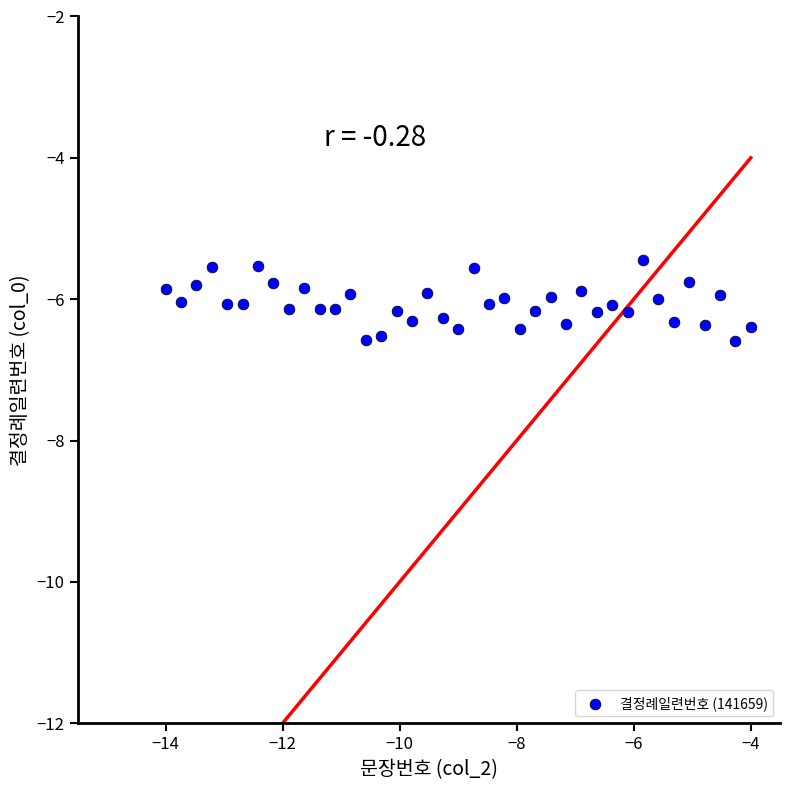

What is the range of Y values (max minus min)?

1.1